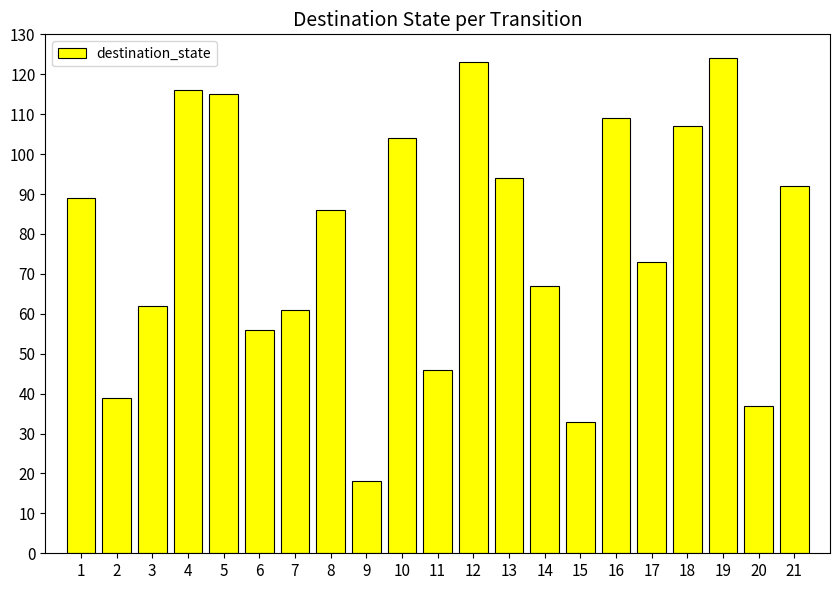

What is the sum of all values?

1651